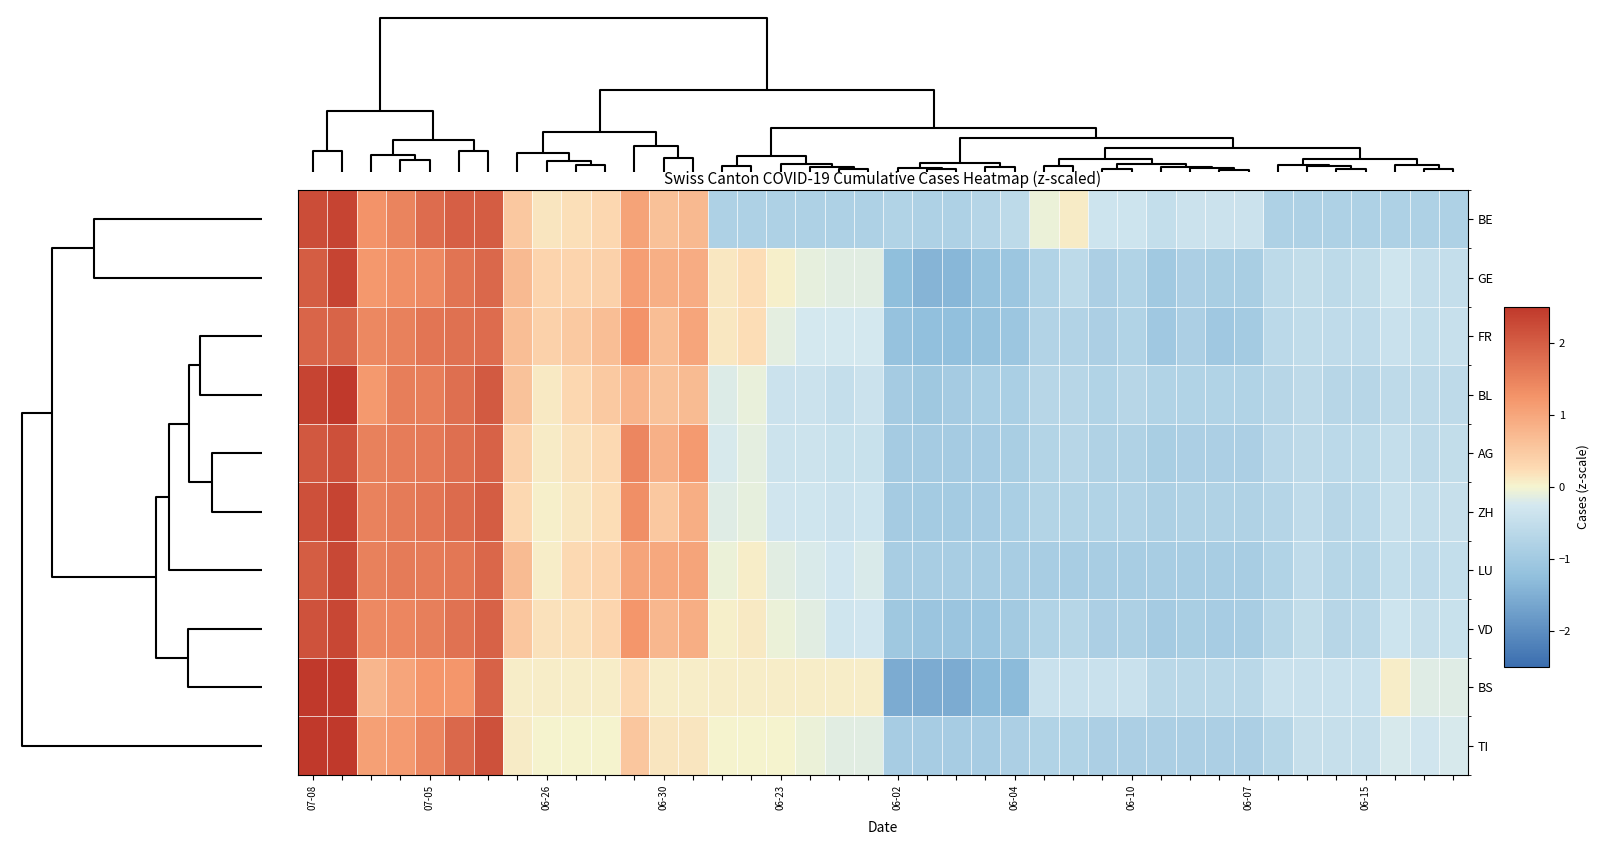

How many distinct data groups are displayed?

10